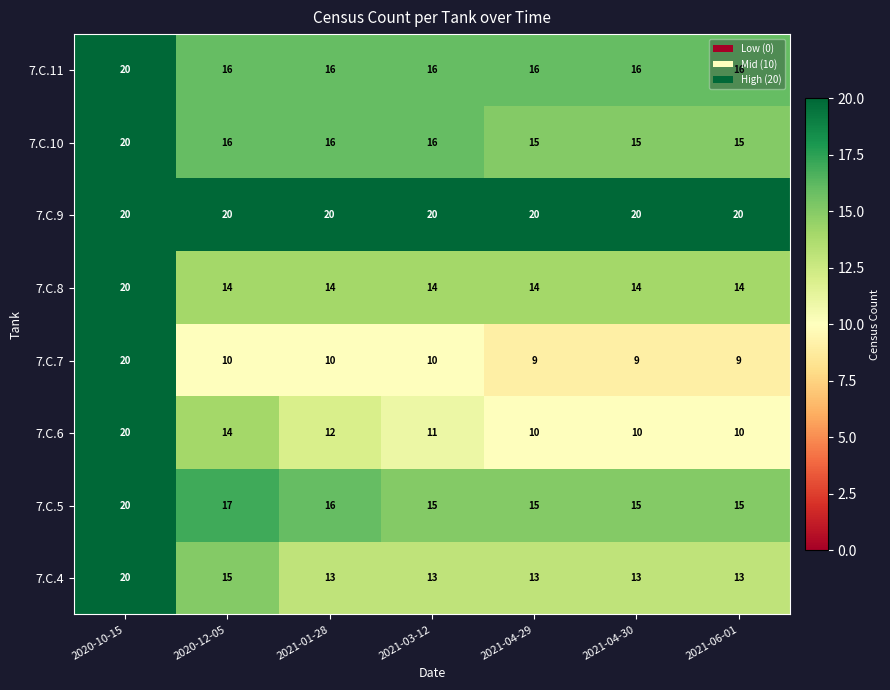

What is the average value of the 7.C.8 series?

15